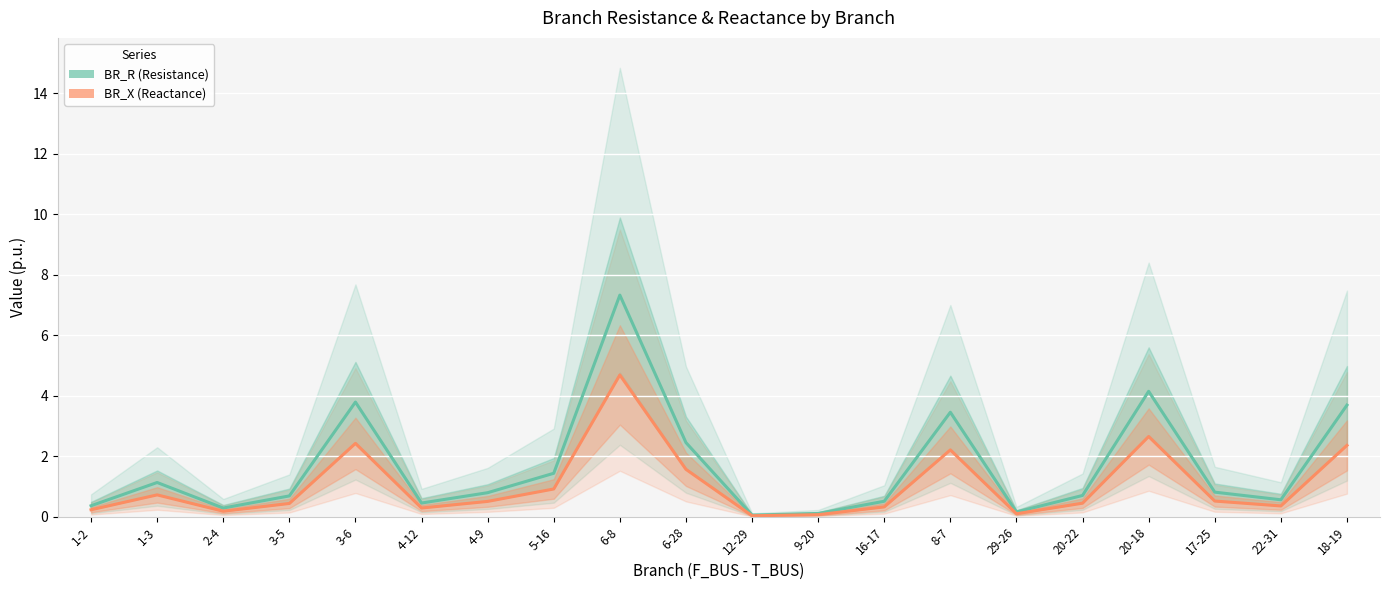

What is the approximate value of BR_R at 2-4?

0.3